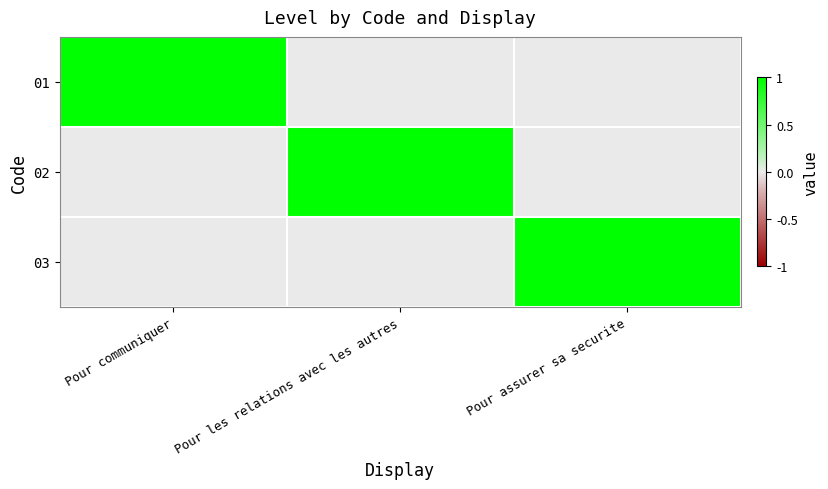

Which series has the largest range (max minus min)?

01